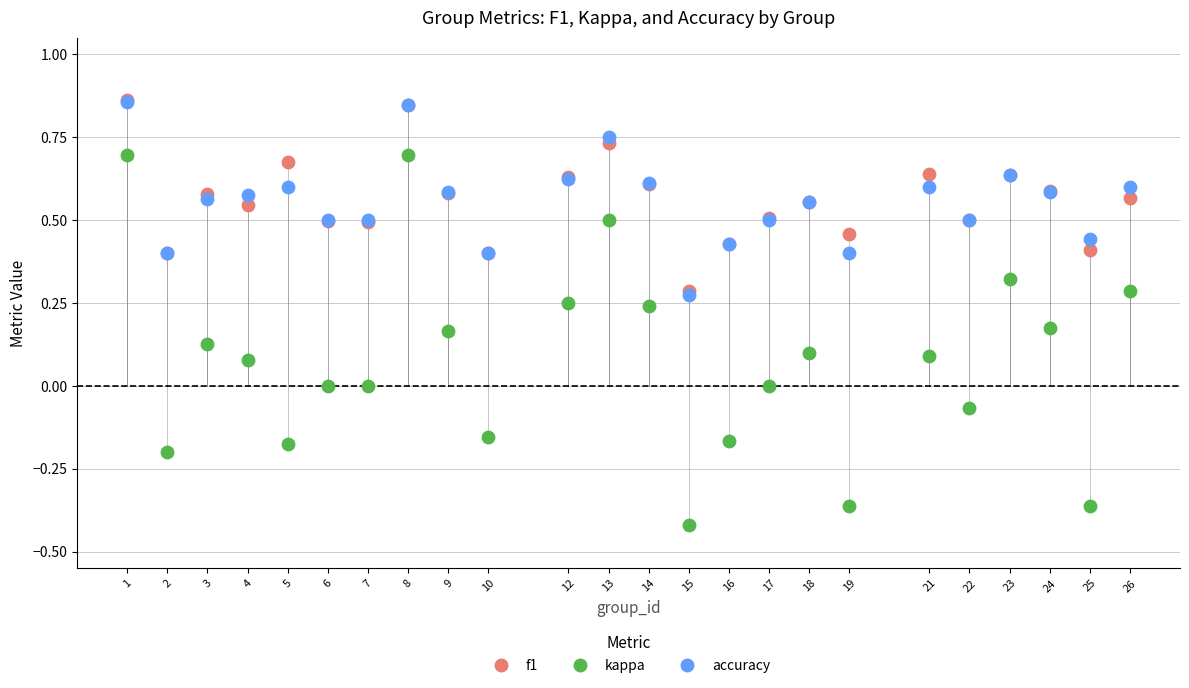

Which series contains the lowest Y value?

kappa